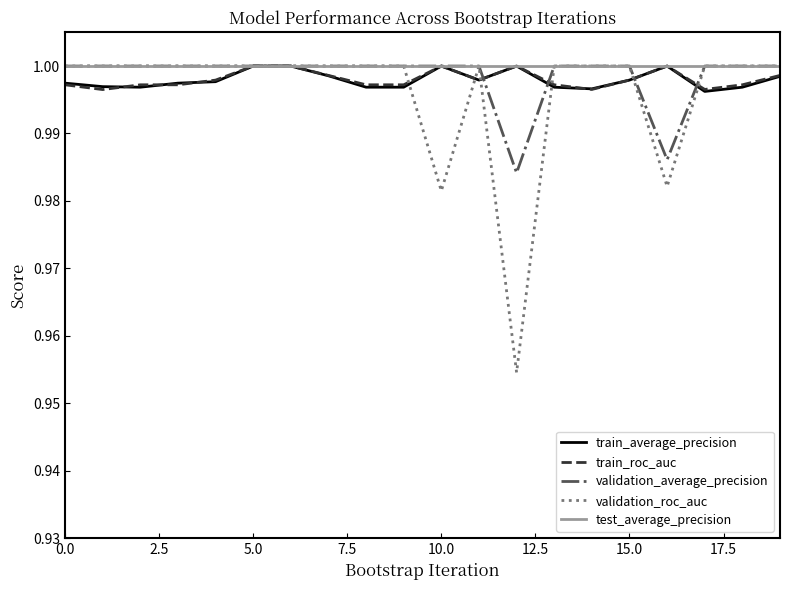

Which series has the widest spread of values?

validation_roc_auc